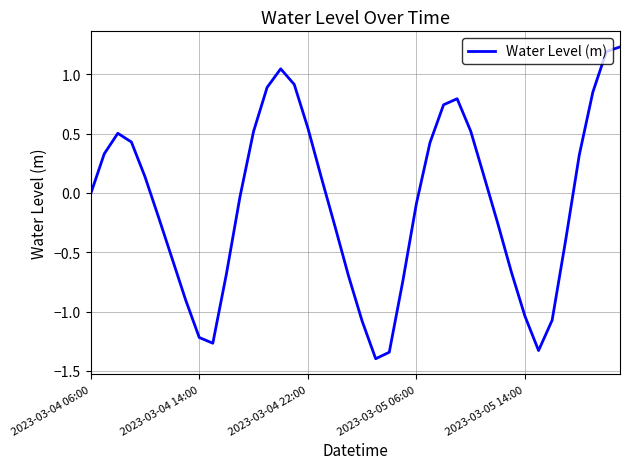

What is the difference between the maximum and minimum values?

2.6